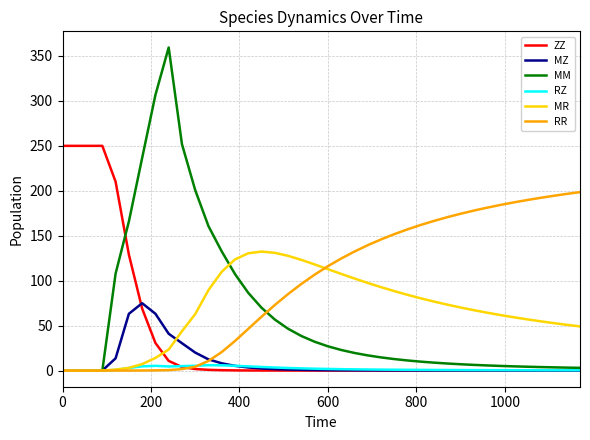

Which series has the largest total across all categories?

RR